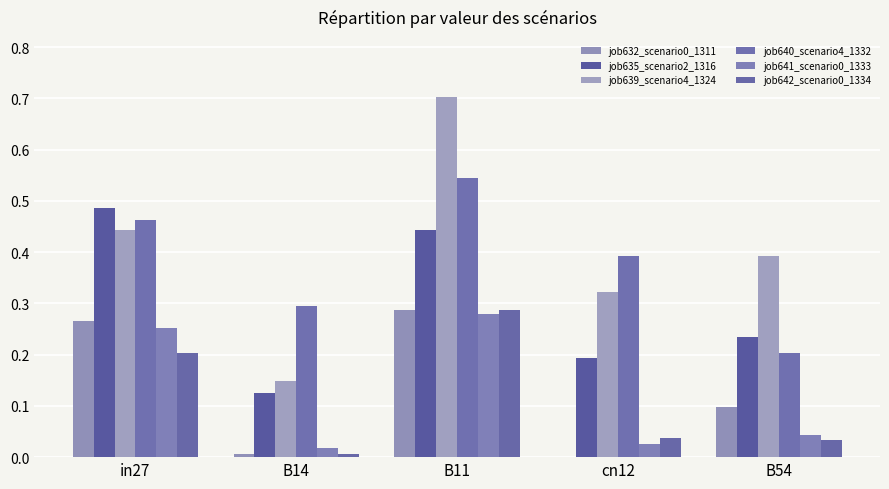

Count the number of categories in the chart.

5